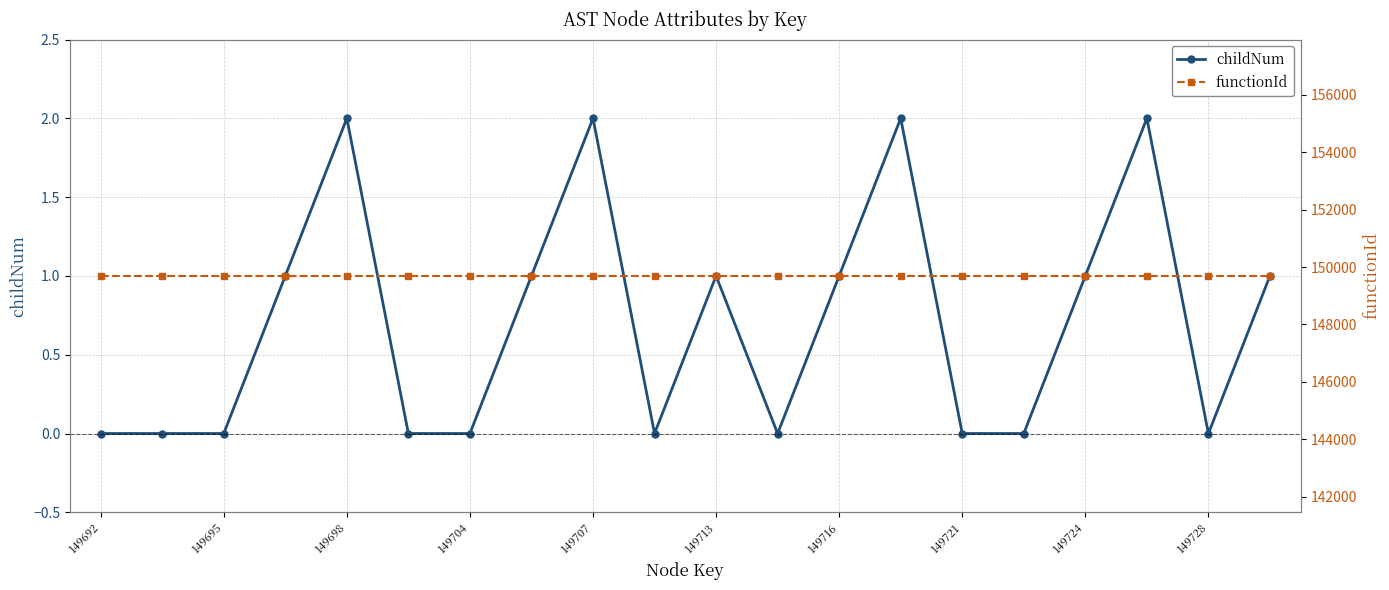

True or false: functionId and childNum intersect in this chart.

False